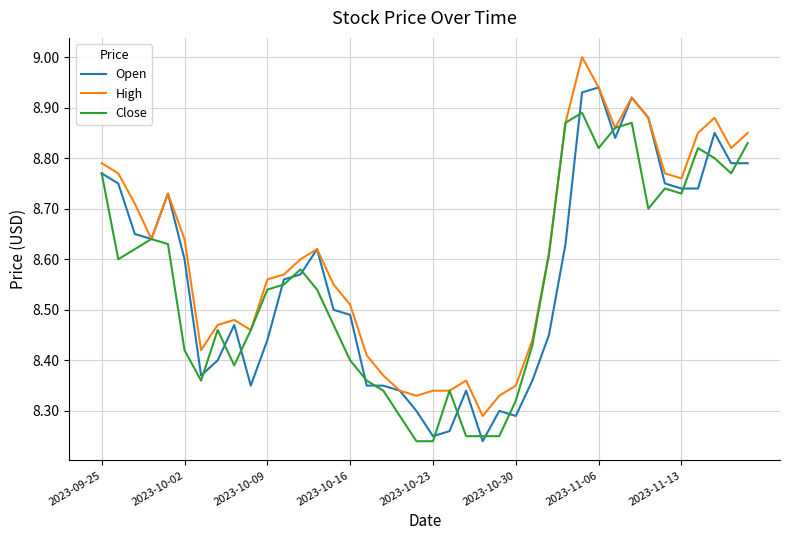

What is the difference between the maximum and minimum values in the Close series?

0.7